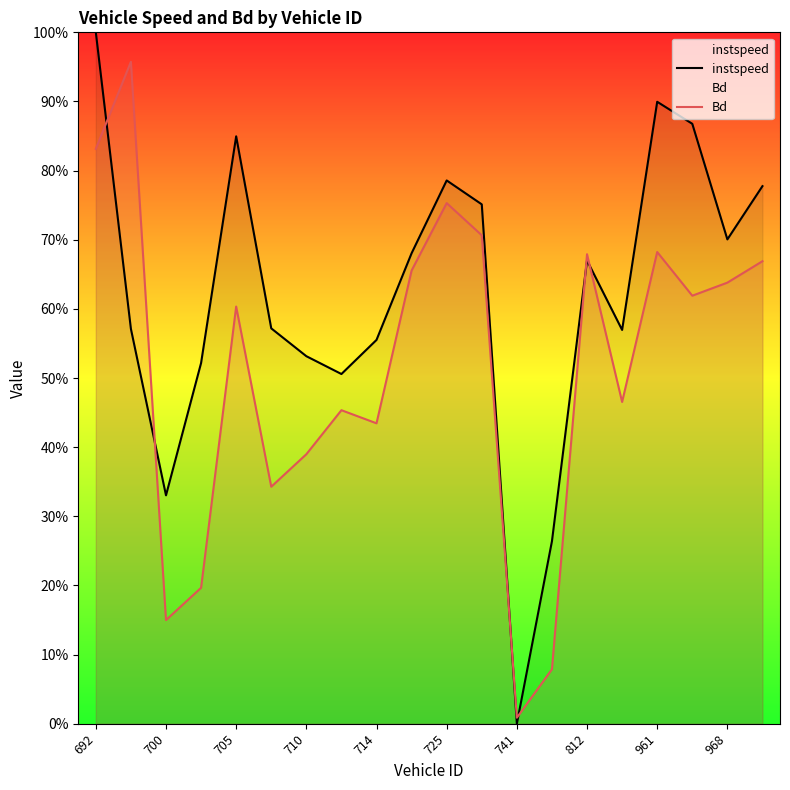

How many instspeed values are between 0 and 1?

20